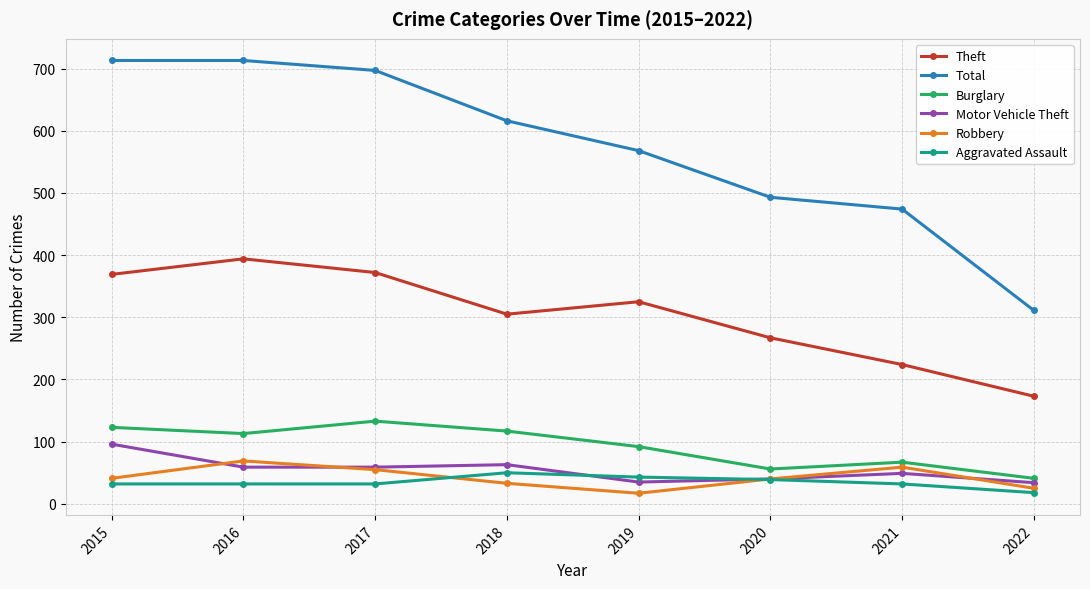

What is the spread (max minus min) of values at 2020?

454